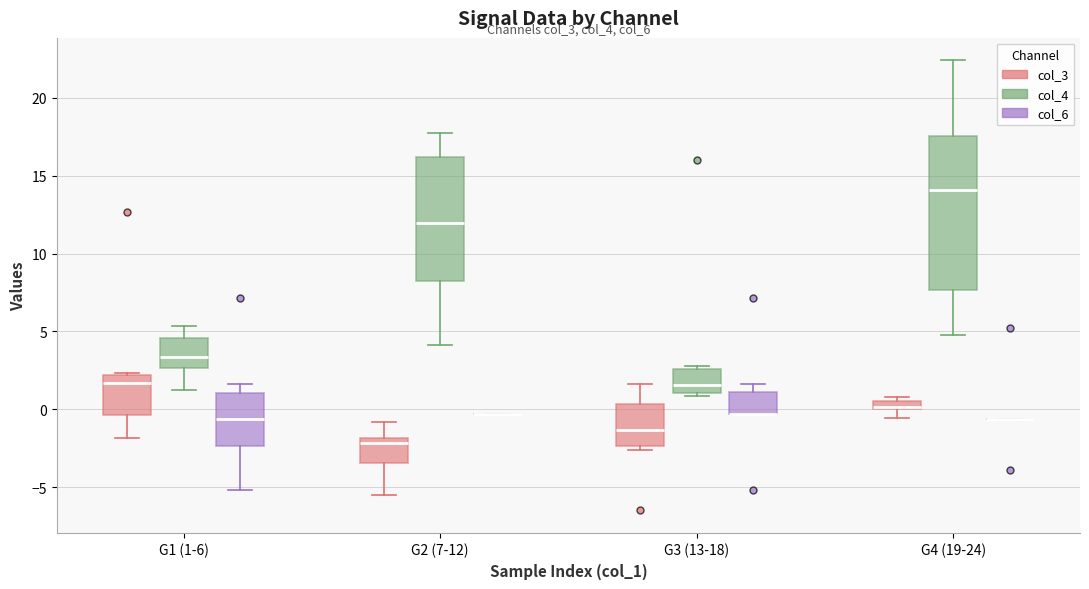

Comparing the boxes themselves (not the whiskers), which one is the tallest?

G4 (19-24) (col_4)